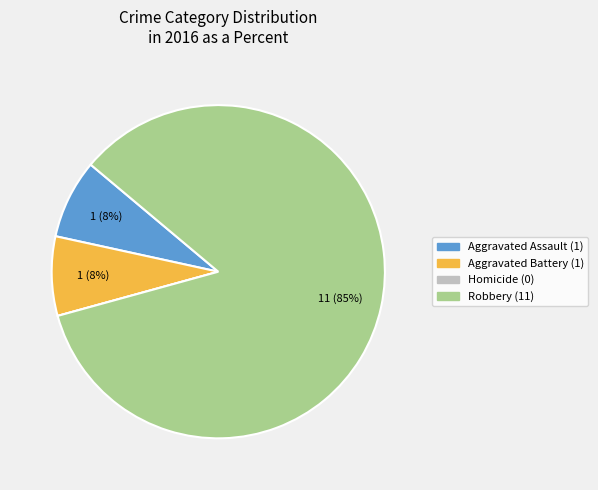

What is the largest slice in the pie chart?

Robbery